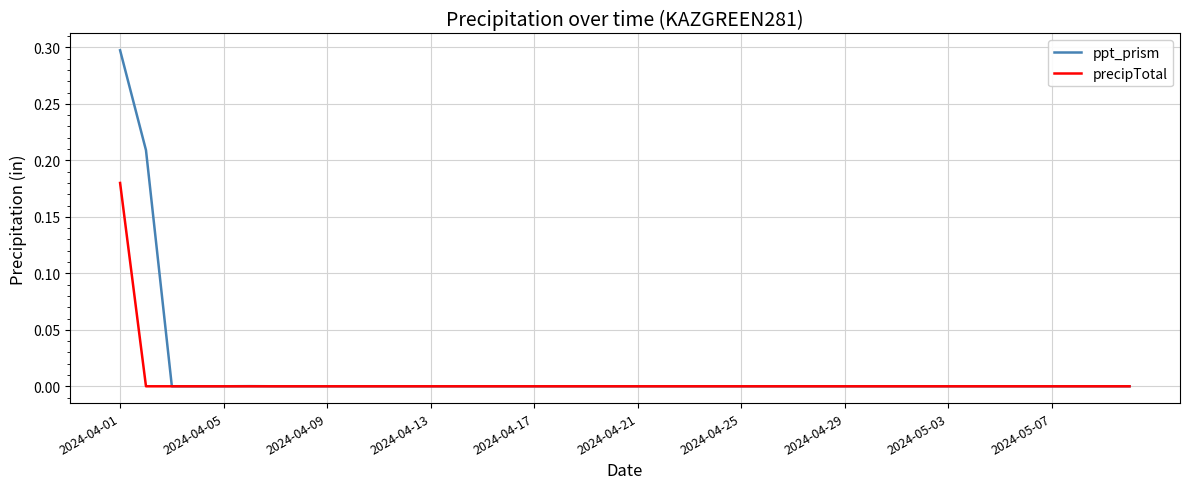

Count the number of categories in the chart.

40